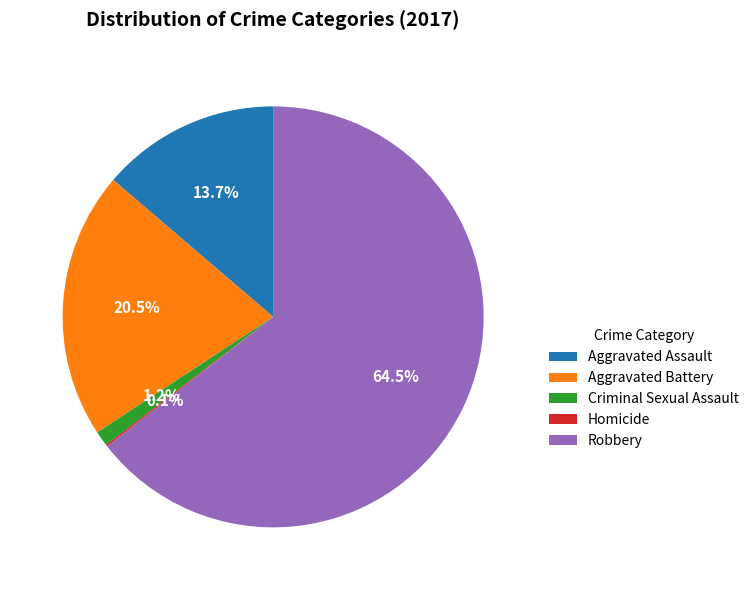

What is the largest slice in the pie chart?

Robbery